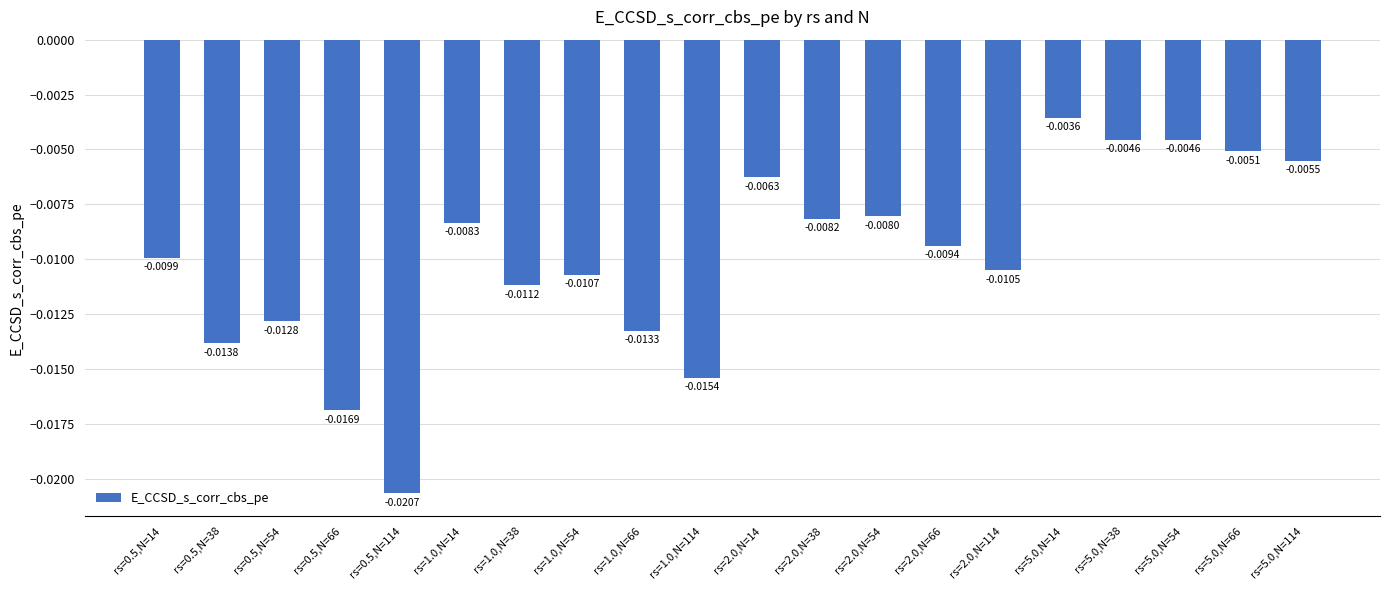

Which has a higher value, rs=0.5,N=114 or rs=2.0,N=54?

rs=2.0,N=54